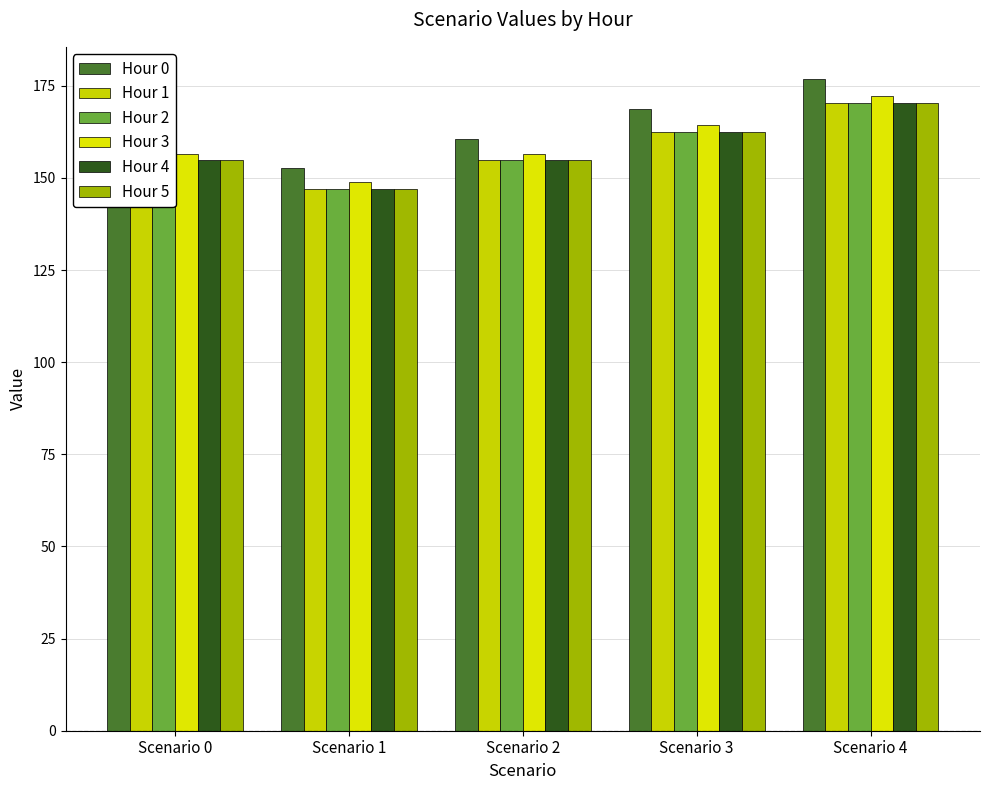

What is the difference between the highest and lowest values at Scenario 3?

6.2